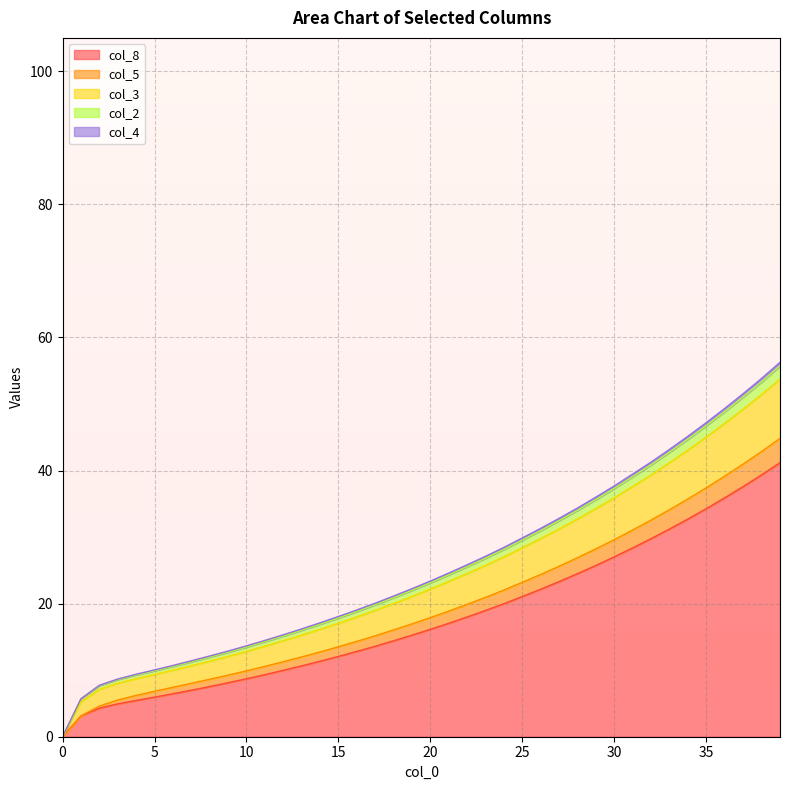

True or false: col_8 has a value of 16.1 at 20.

True